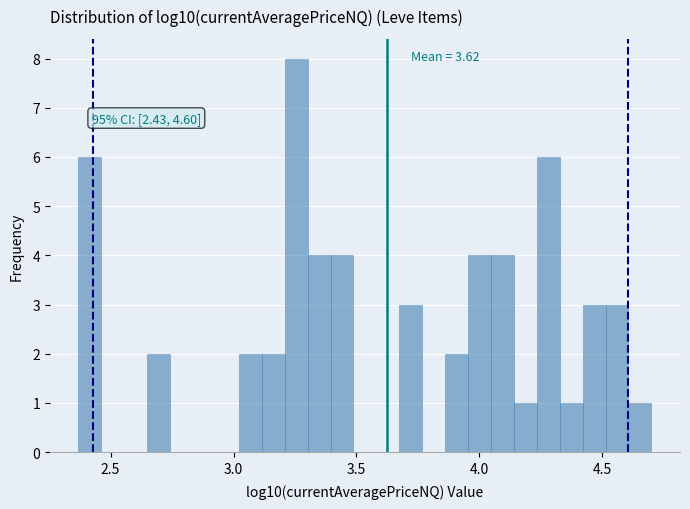

Read against the x-axis, roughly where is the centre of the tallest bar?

3.25